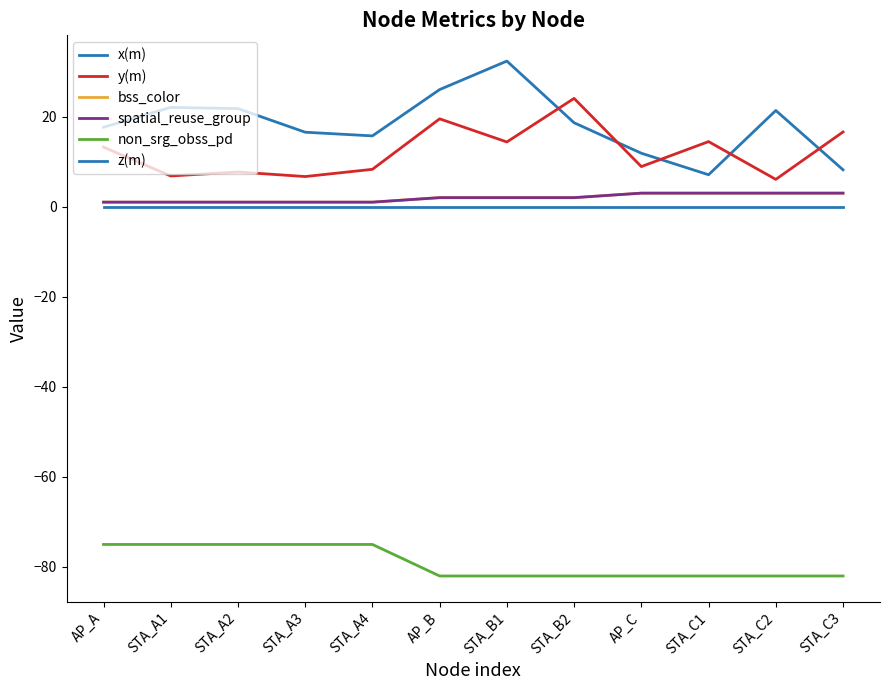

Rank the categories by non_srg_obss_pd value from highest to lowest.

AP_A, STA_A1, STA_A2, STA_A3, STA_A4, AP_B, STA_B1, STA_B2, AP_C, STA_C1, STA_C2, STA_C3